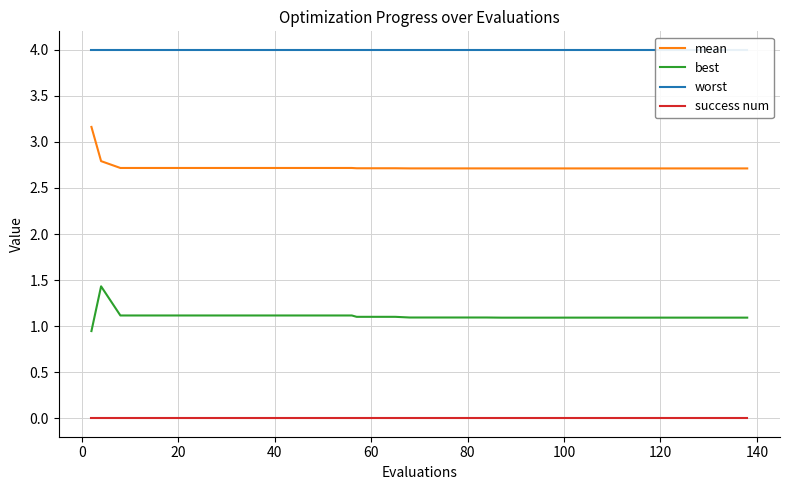

List the series in order of their peak value, highest first.

worst, mean, best, success num